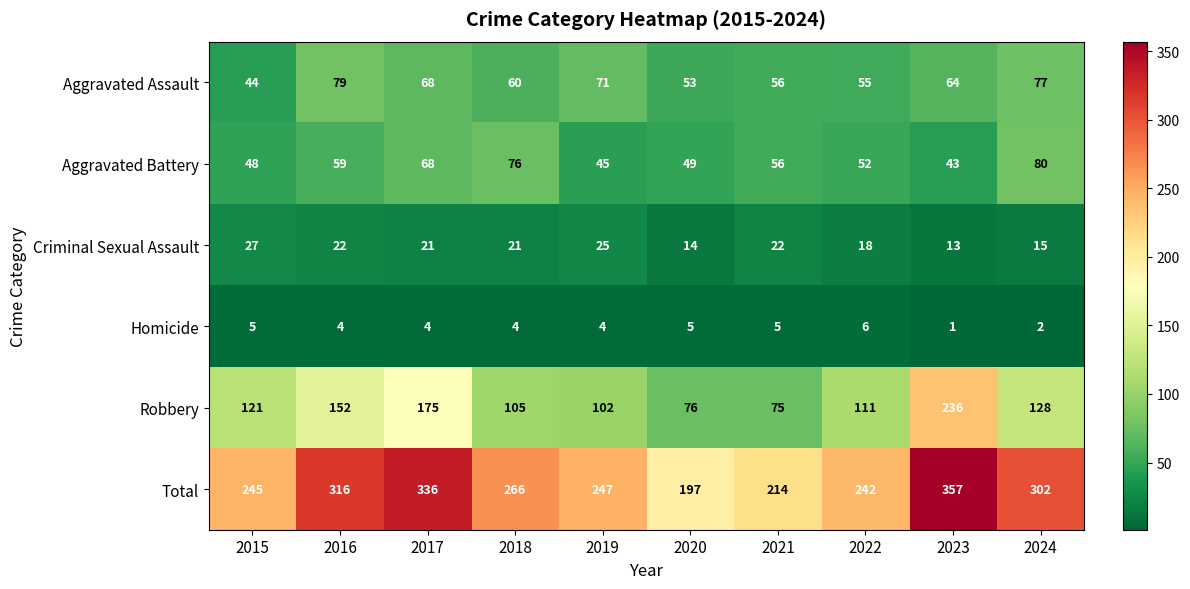

What is the approximate value of Robbery at 2017, to the nearest 5?

175